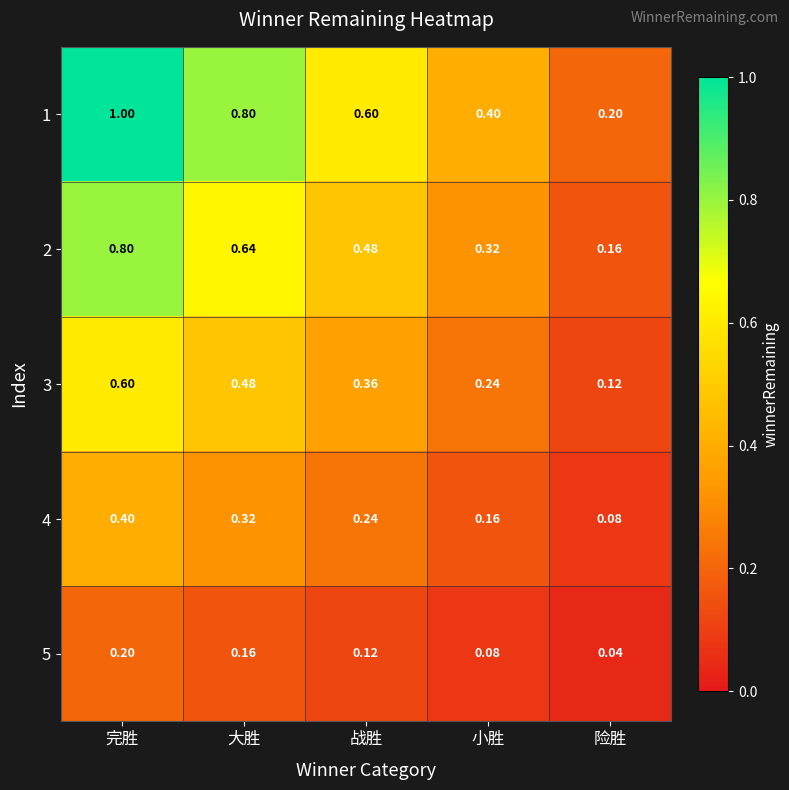

At which label is 2 closest to 0?

险胜